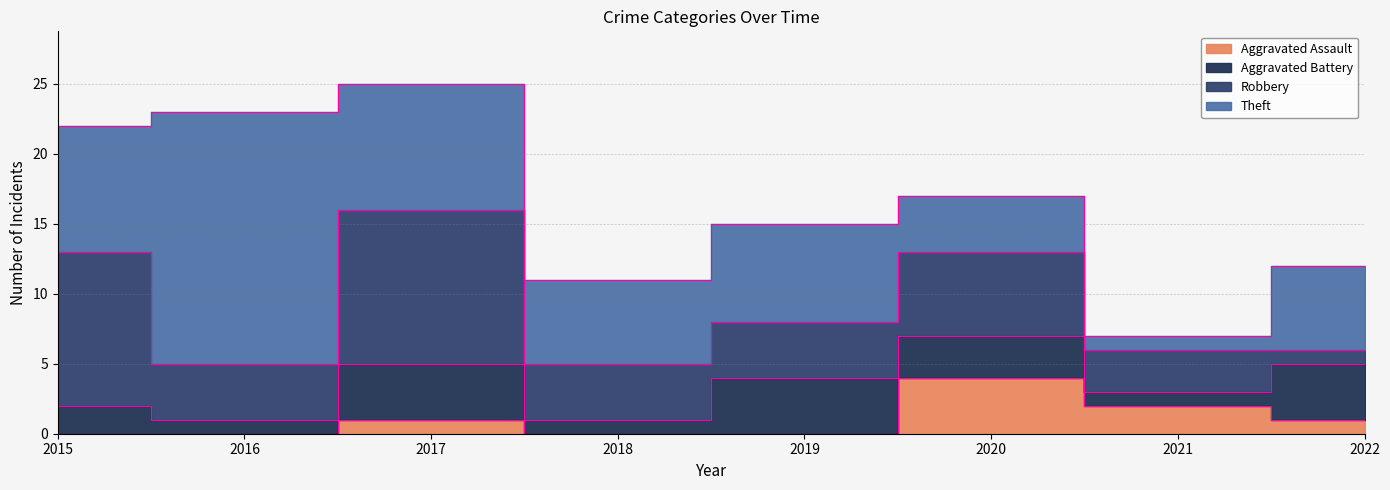

How many lines are shown in the chart?

4